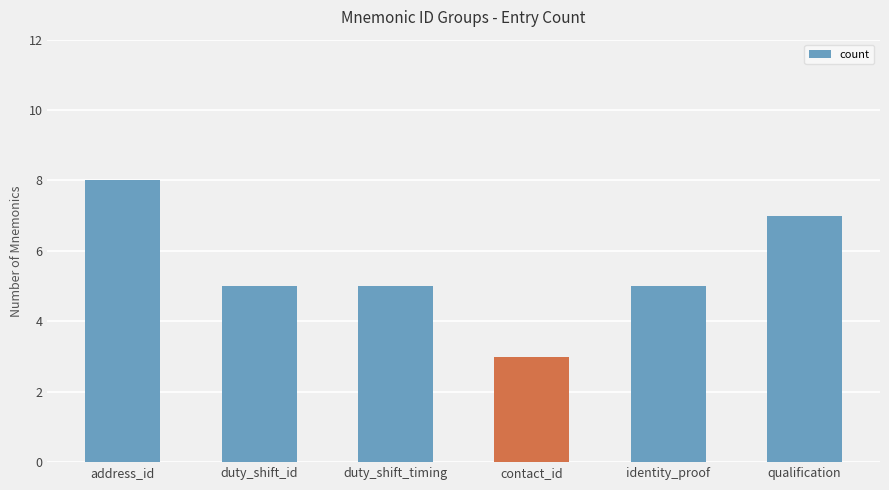

Is it true that the value at qualification is 3?

False